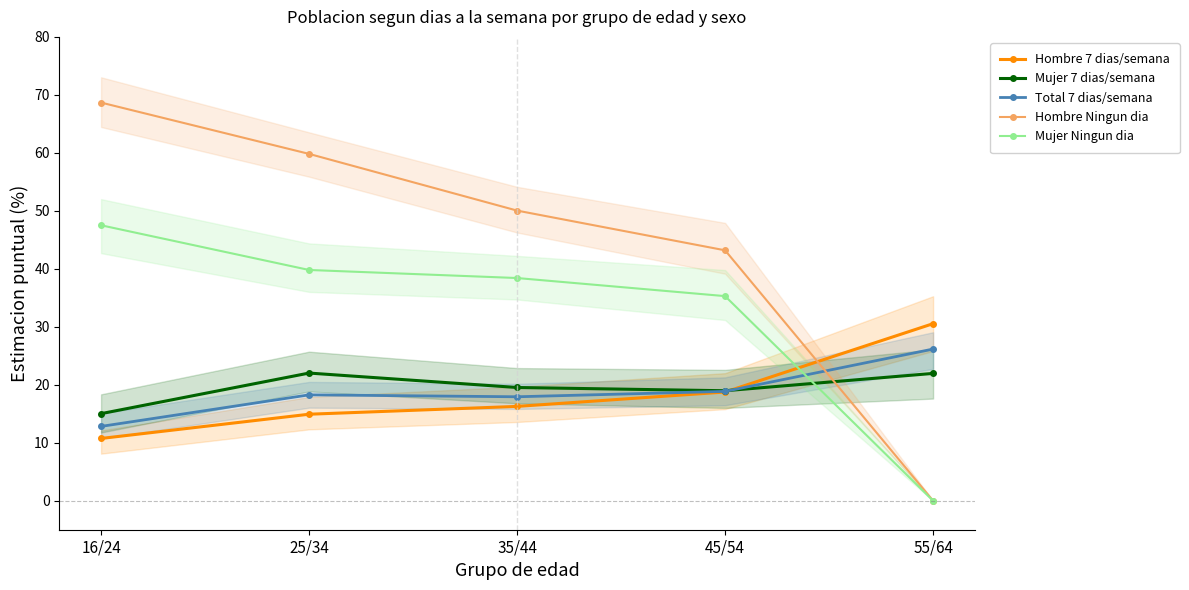

Which has a higher value, 55/64 or 35/44?

55/64